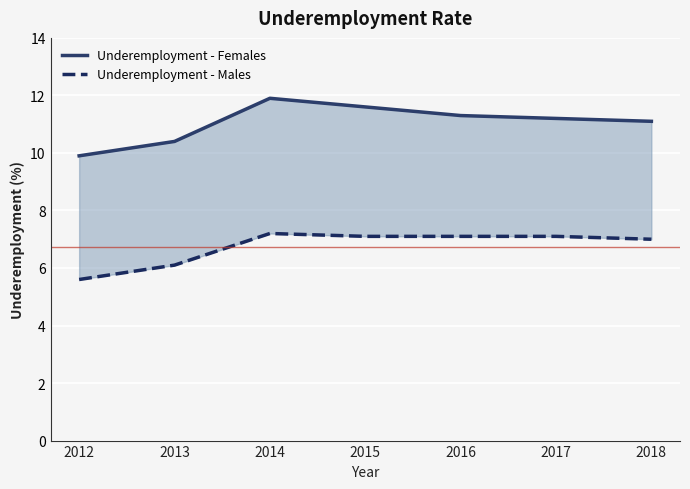

What is the spread (max minus min) of values at 2017?

4.1